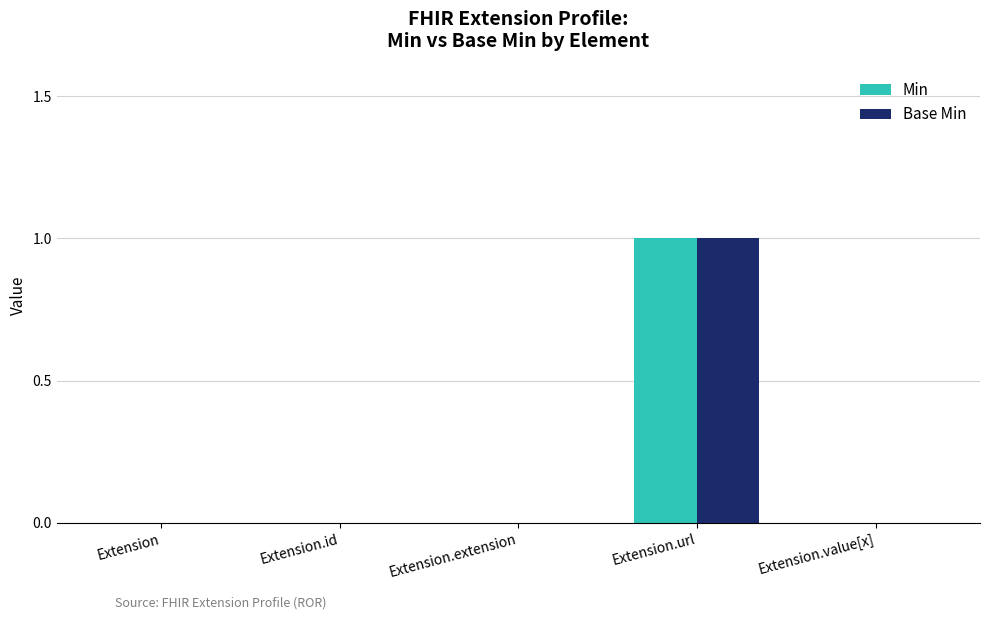

At which category is the sum across all series the highest?

Extension.url